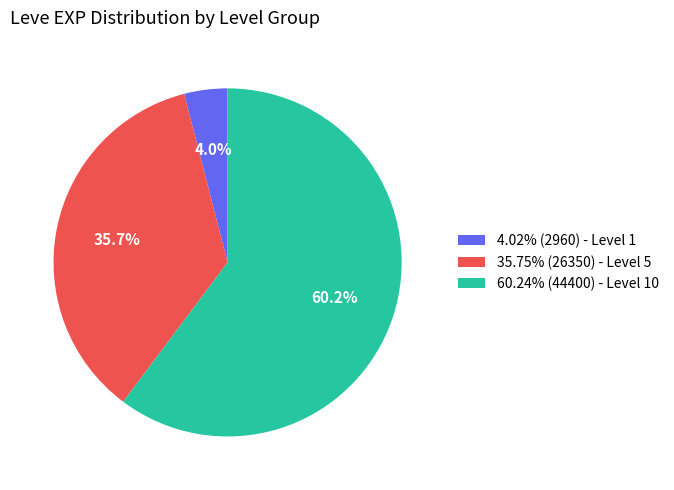

Combined, do 4.02% (2960) - Level 1 and 35.75% (26350) - Level 5 account for over 50%?

No